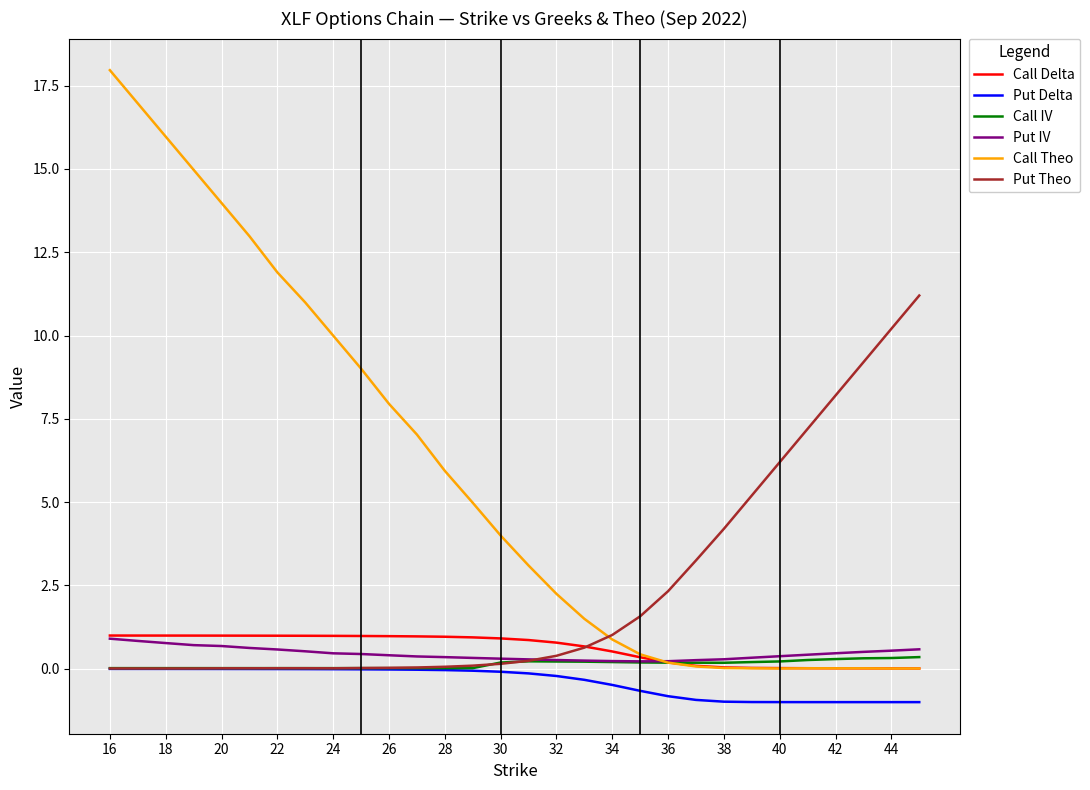

Is this an area chart (filled region under the line)?

No